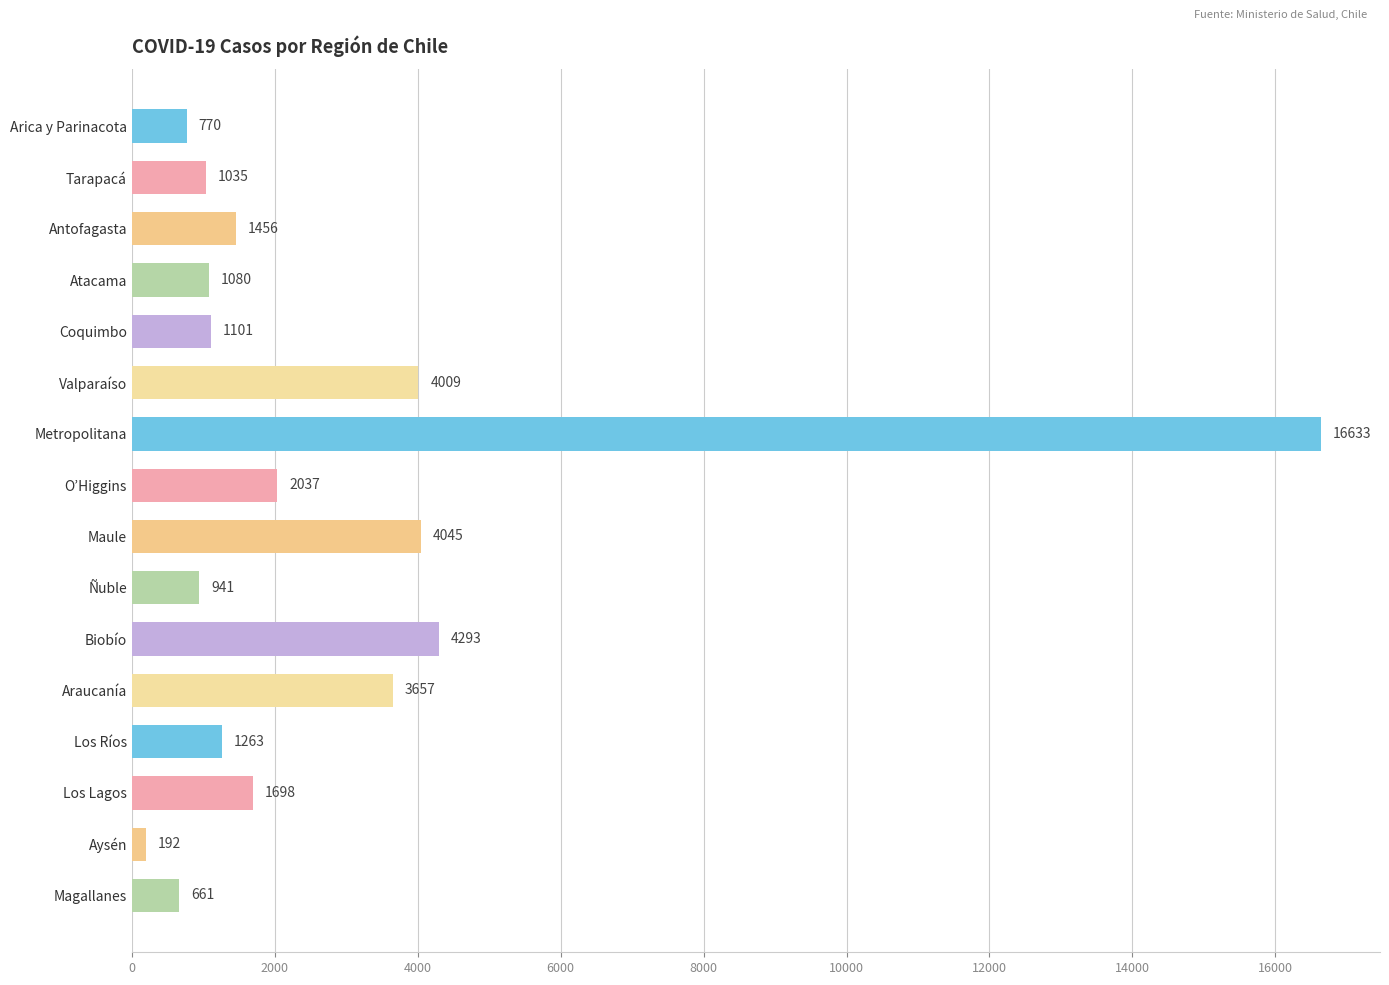

What is the difference between the maximum and second lowest values?

15972